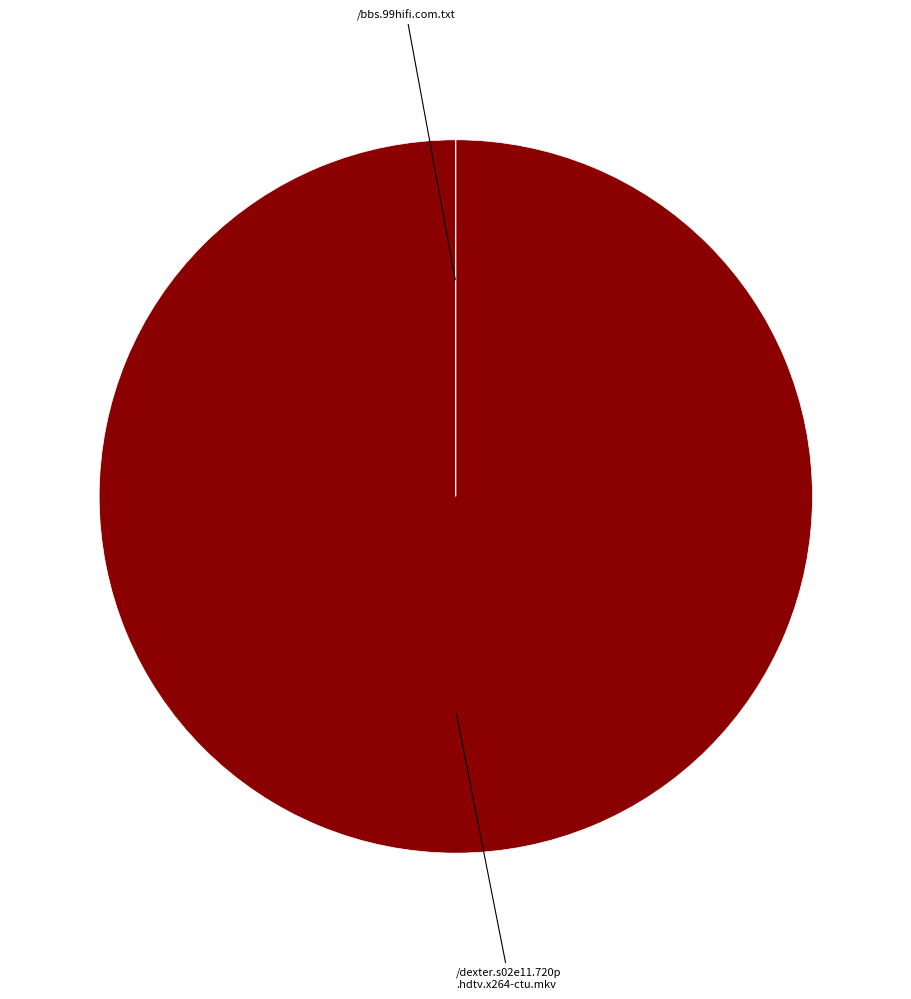

Is there a majority slice in this chart?

Yes